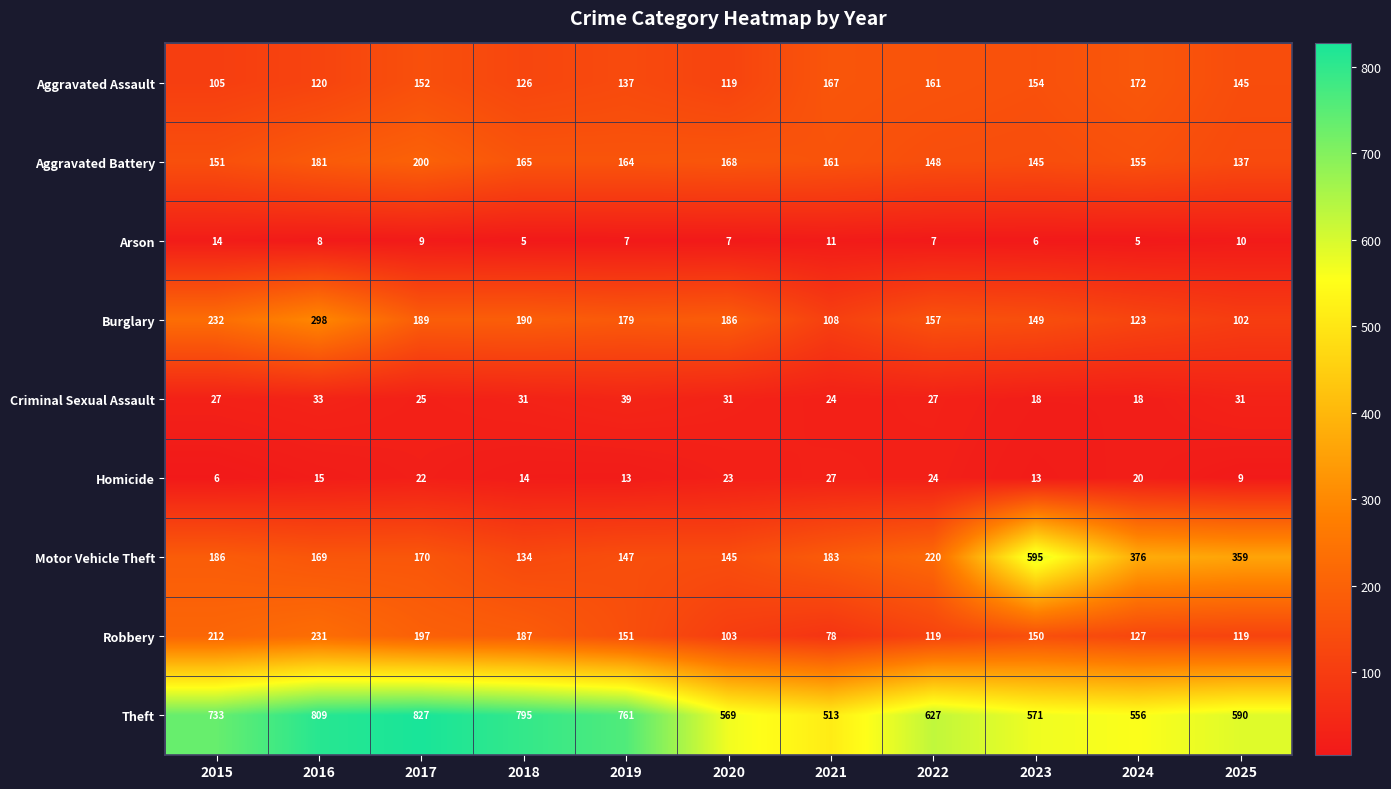

What is the sum of the Robbery values at 2023 and 2025?

269